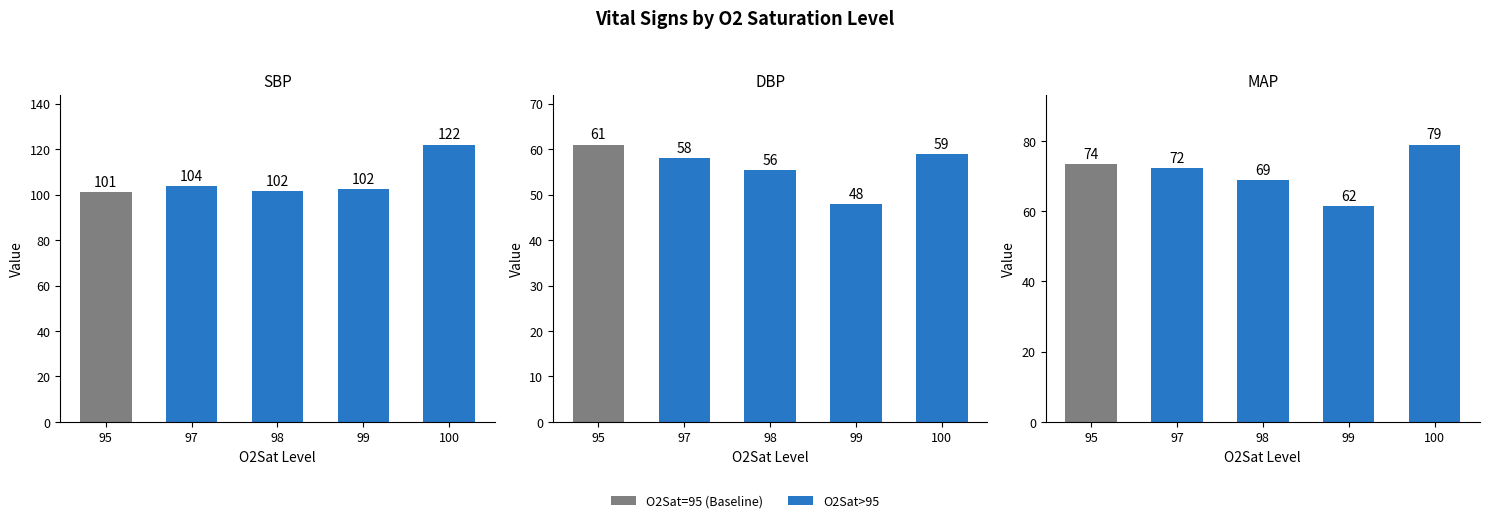

Reading left to right, what are all the values shown in this chart?

SBP: 101.0	103.7	101.6	102.5	122.0
DBP: 61.0	58.1	55.5	48.0	59.0
MAP: 73.5	72.3	68.8	61.5	79.0